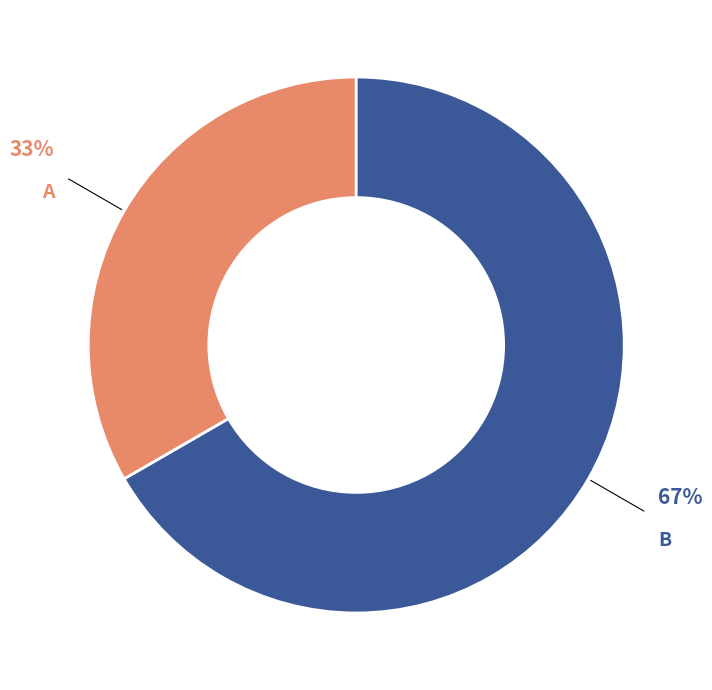

Which slice is the largest?

B